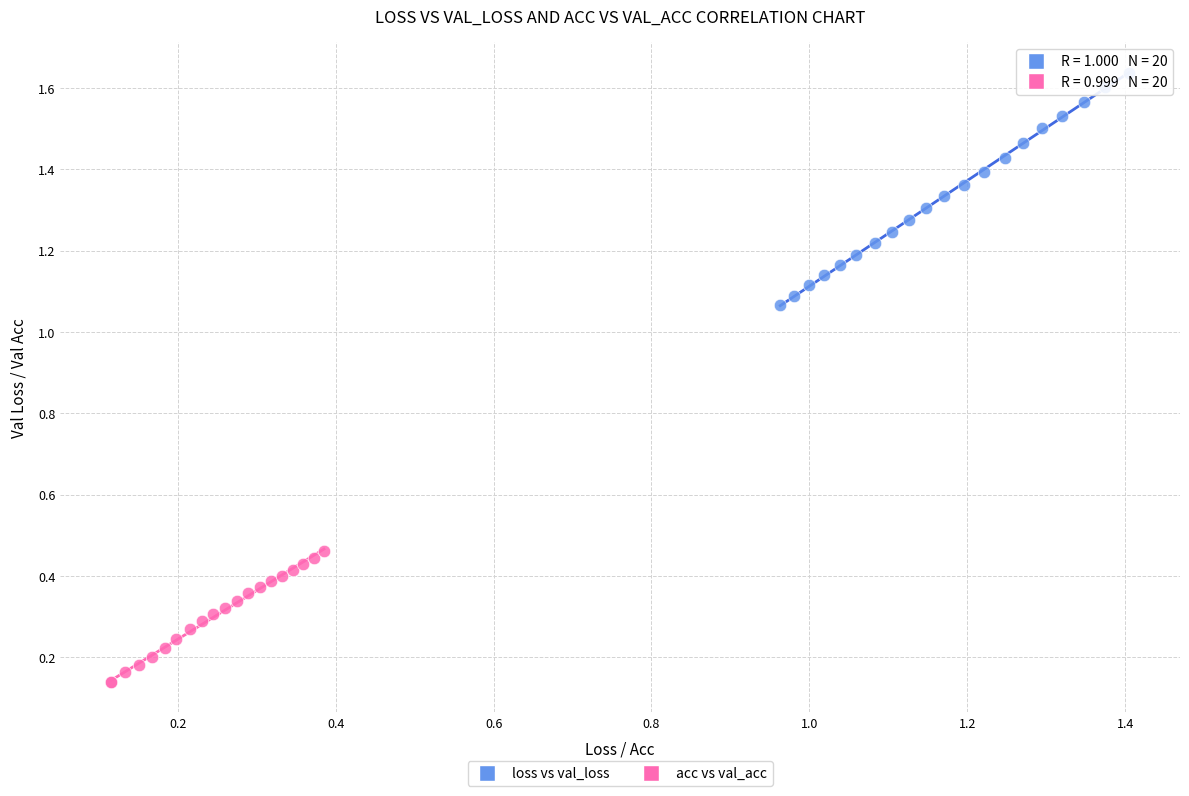

Which series contains the lowest Y value?

acc vs val_acc